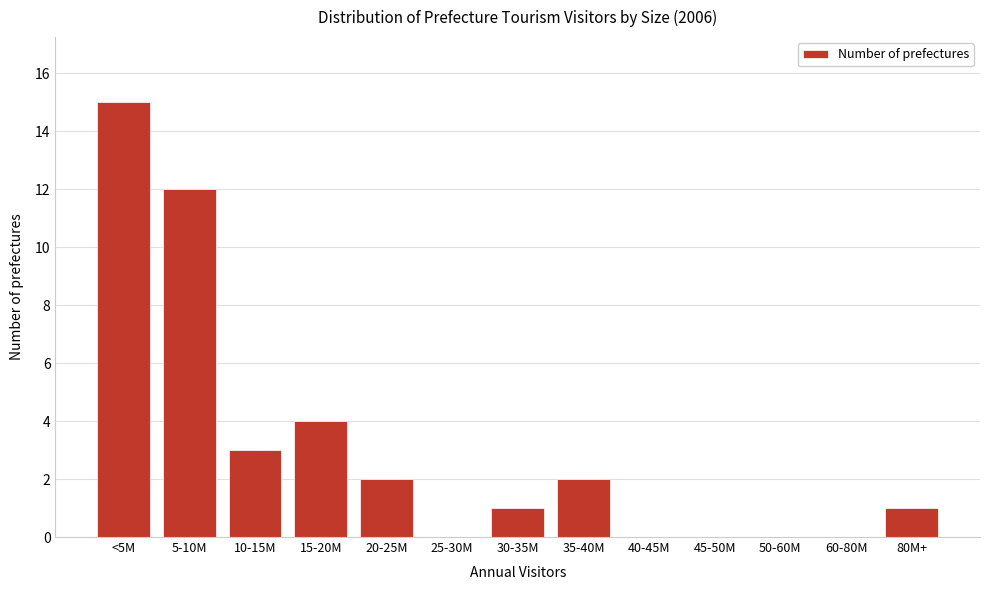

Reading left to right, transcribe all the data shown in this chart.

<5M=15	5-10M=12	10-15M=3	15-20M=4	20-25M=2	25-30M=0	30-35M=1	35-40M=2	40-45M=0	45-50M=0	50-60M=0	60-80M=0	80M+=1